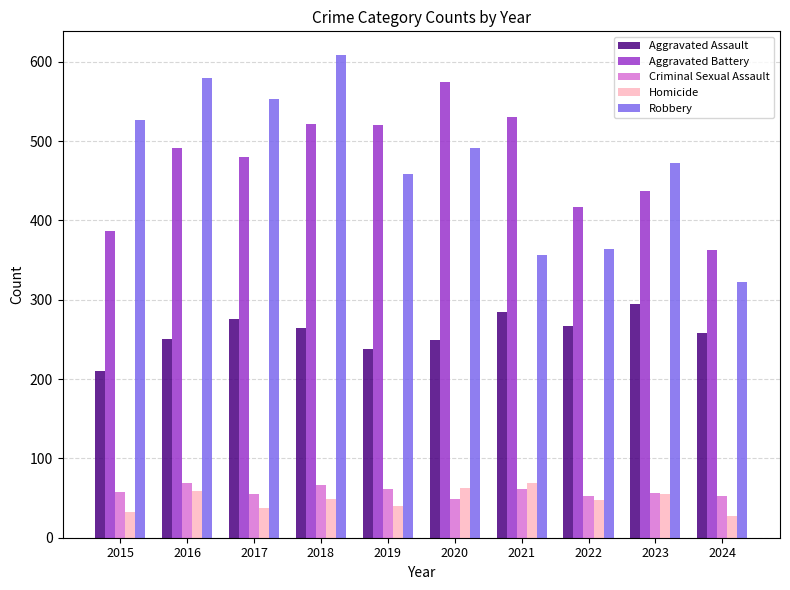

What is the difference between the maximum and minimum values in the Criminal Sexual Assault series?

20